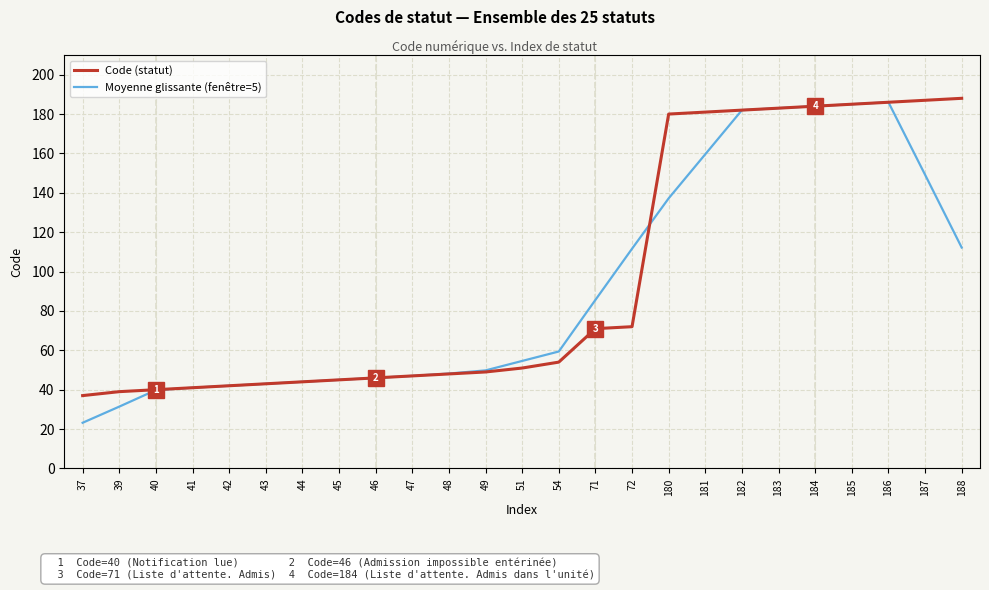

Count the number of data series in this chart.

2